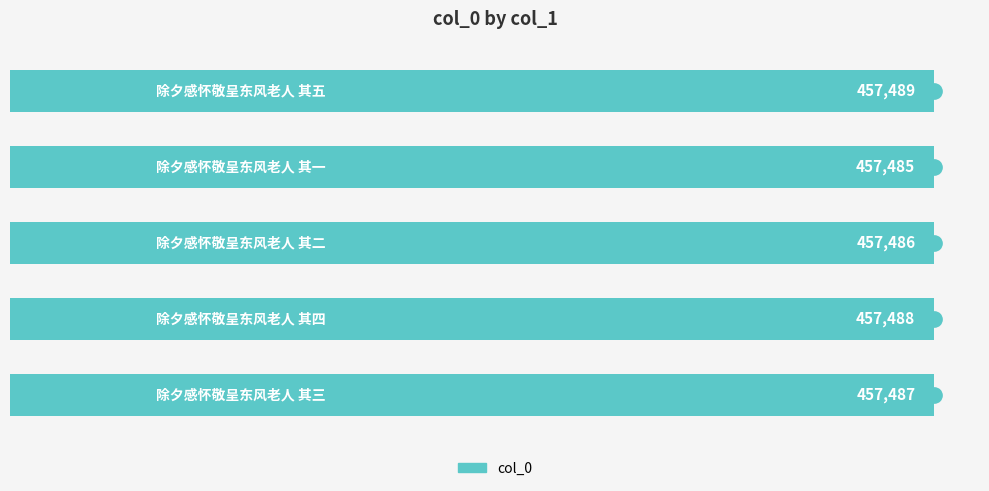

What is the average value?

457487